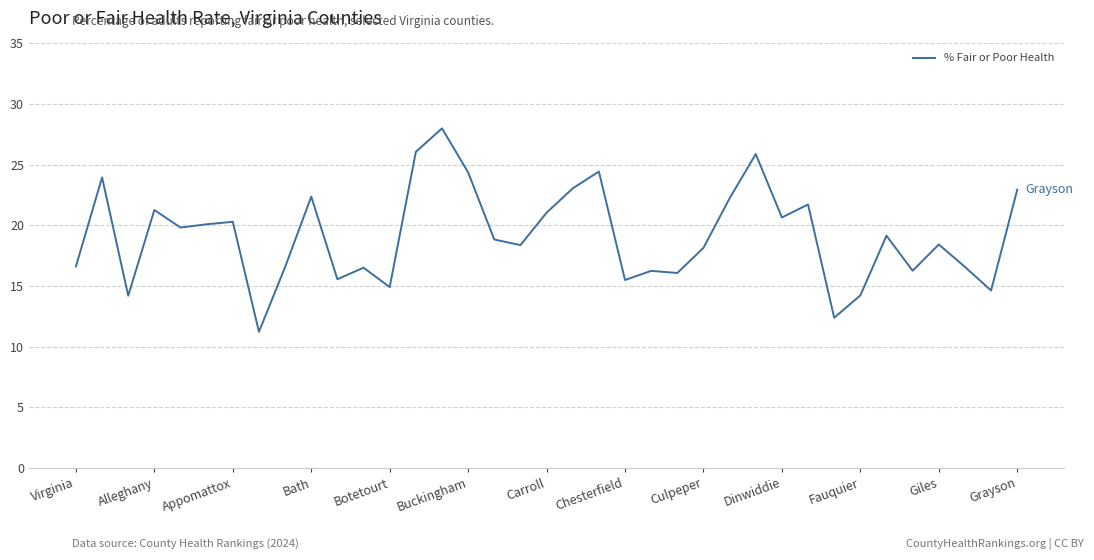

What is the difference between the second highest and second lowest values?

13.7